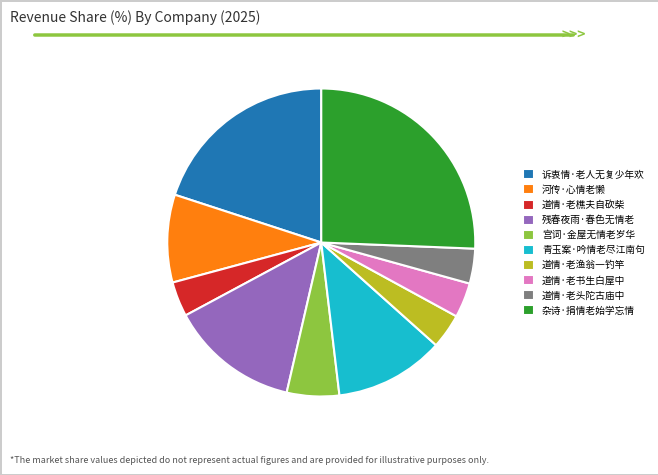

Which has a higher value, 诉衷情·老人无复少年欢 or 残春夜雨·春色无情老?

诉衷情·老人无复少年欢